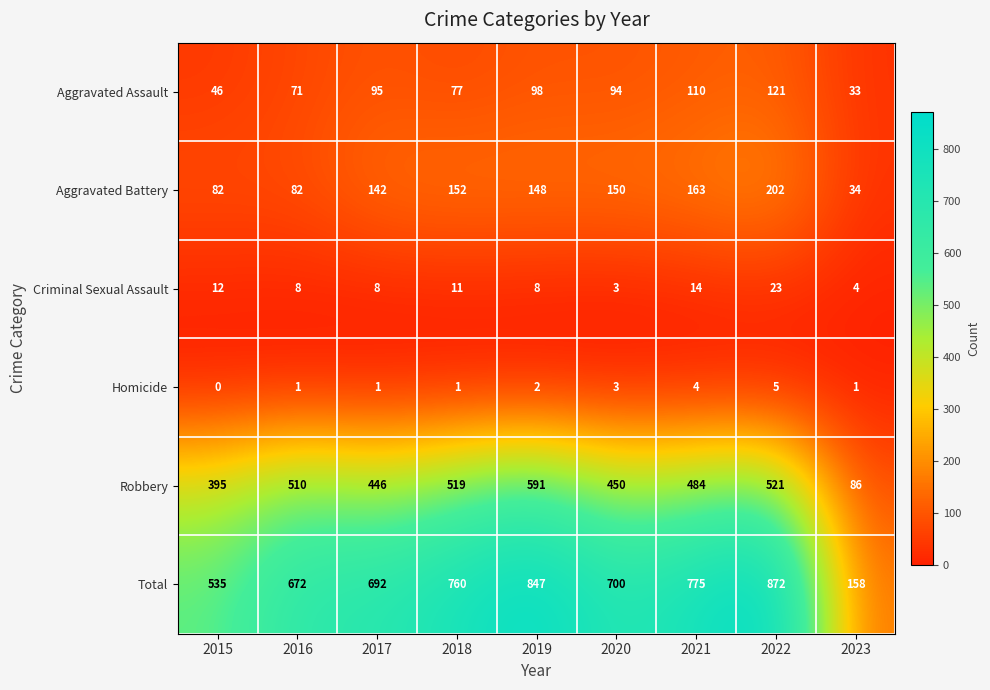

The Total series shows 692 at 2017. True or false?

True